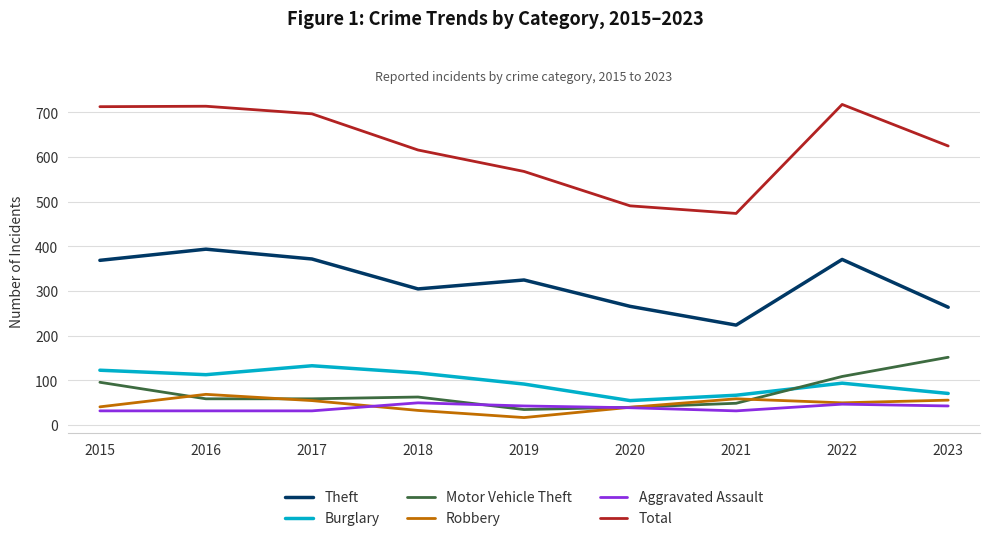

How many categories are shown in the chart?

9